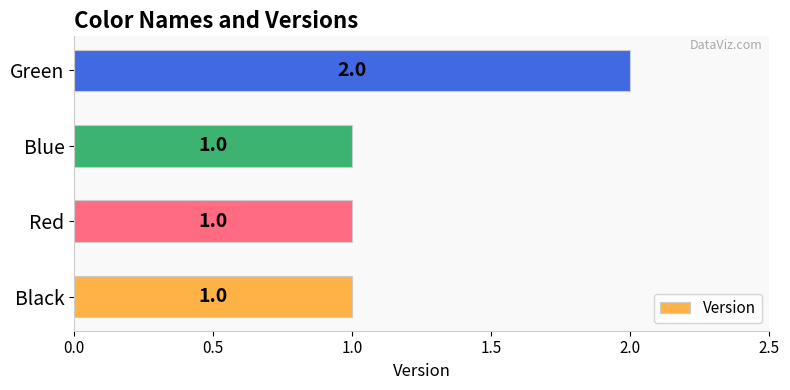

What is the smallest value displayed?

1